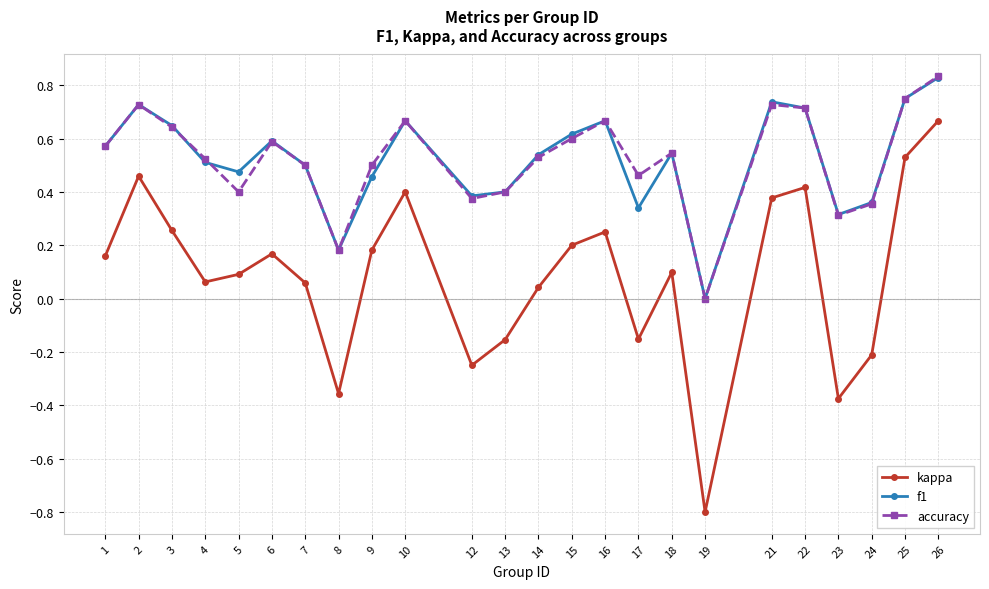

Which series has the largest range (max minus min)?

kappa